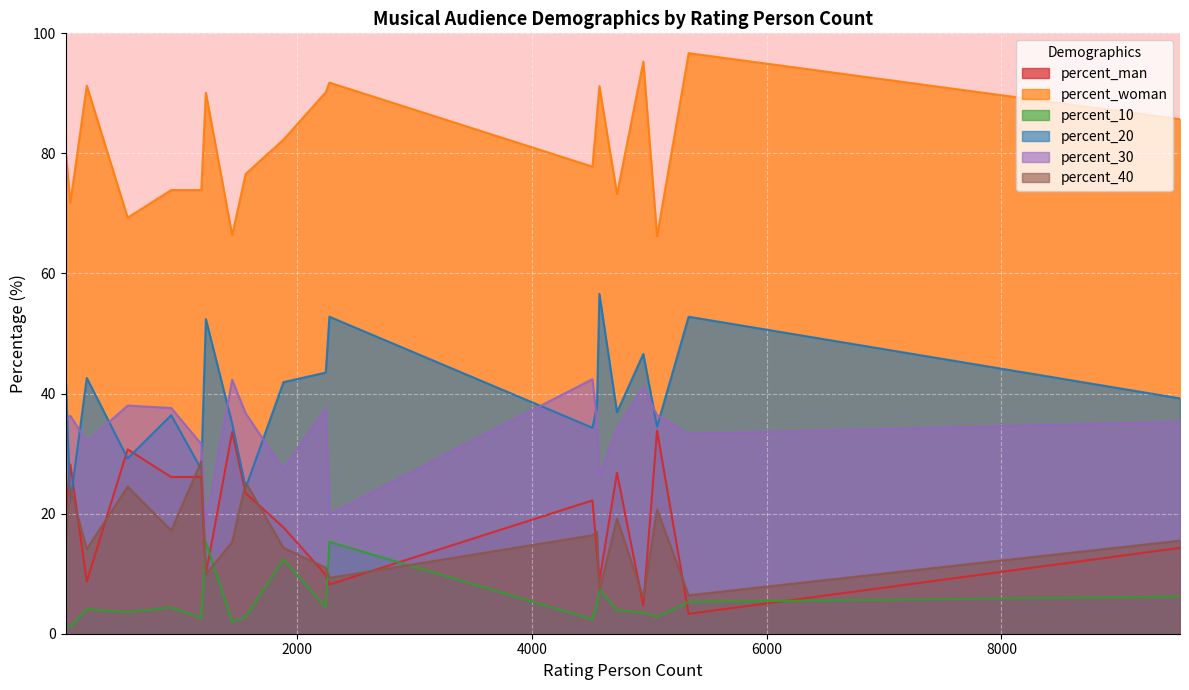

What is the difference between the second highest and second lowest values in the percent_30 series?

22.4